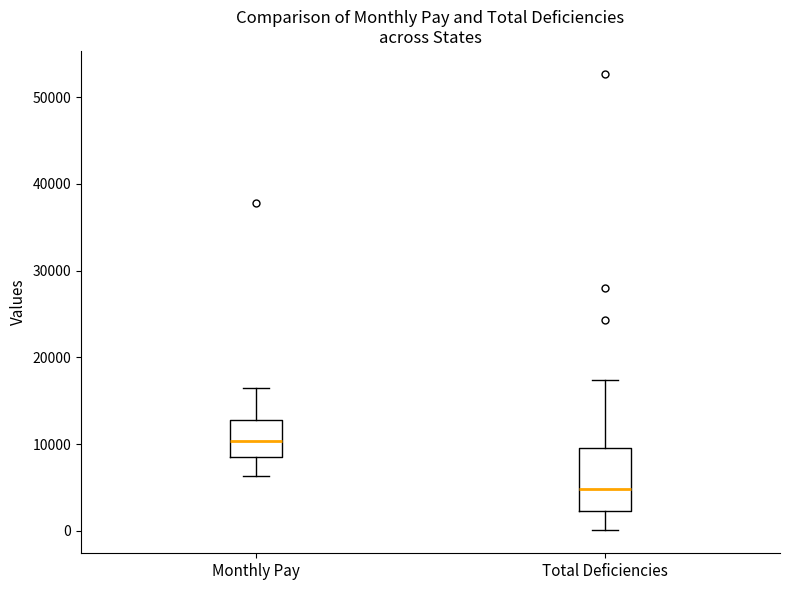

Which box's median line is the lowest?

Total Deficiencies